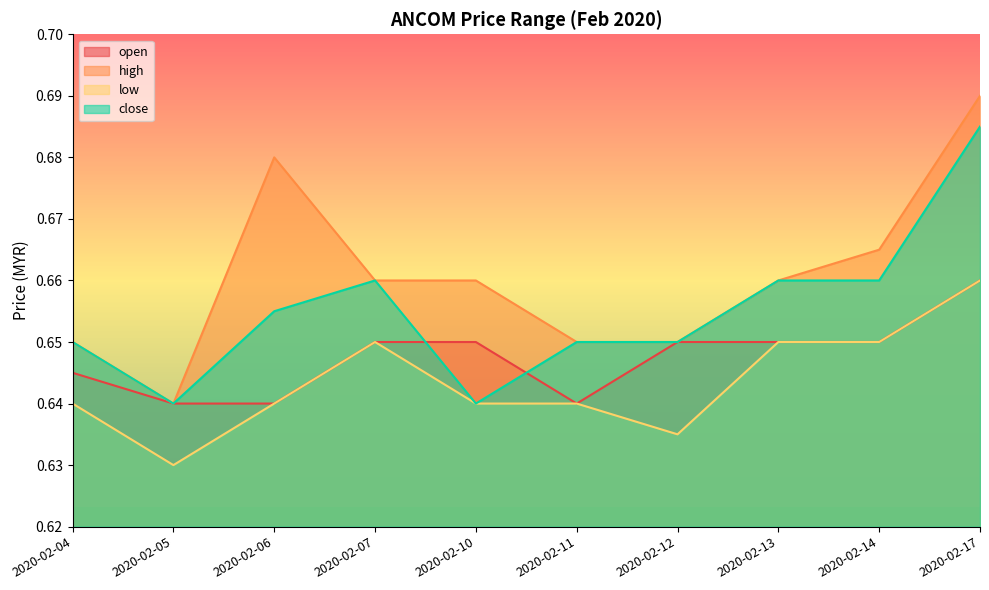

What is the value of the low point at the 2nd from the left?

0.6